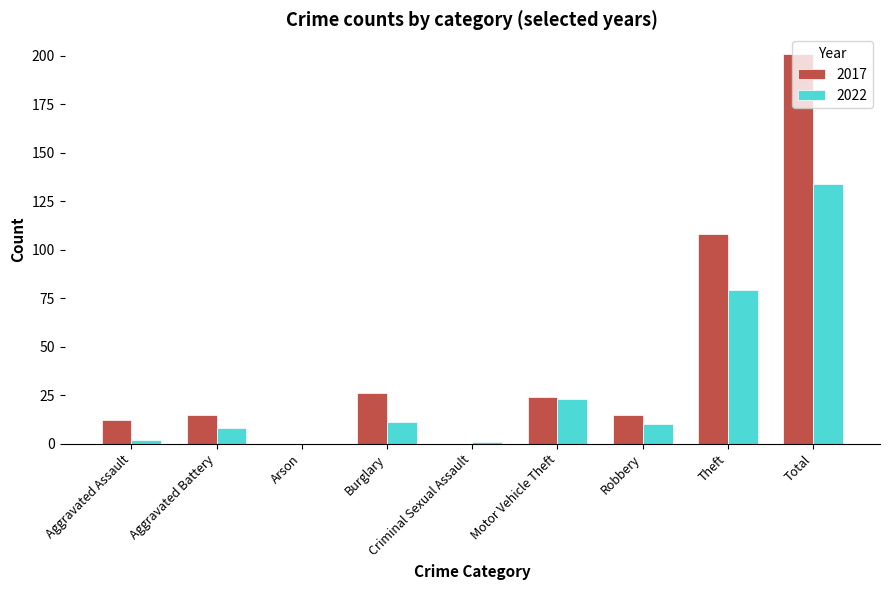

At which label does 2022 first exceed 10?

Burglary